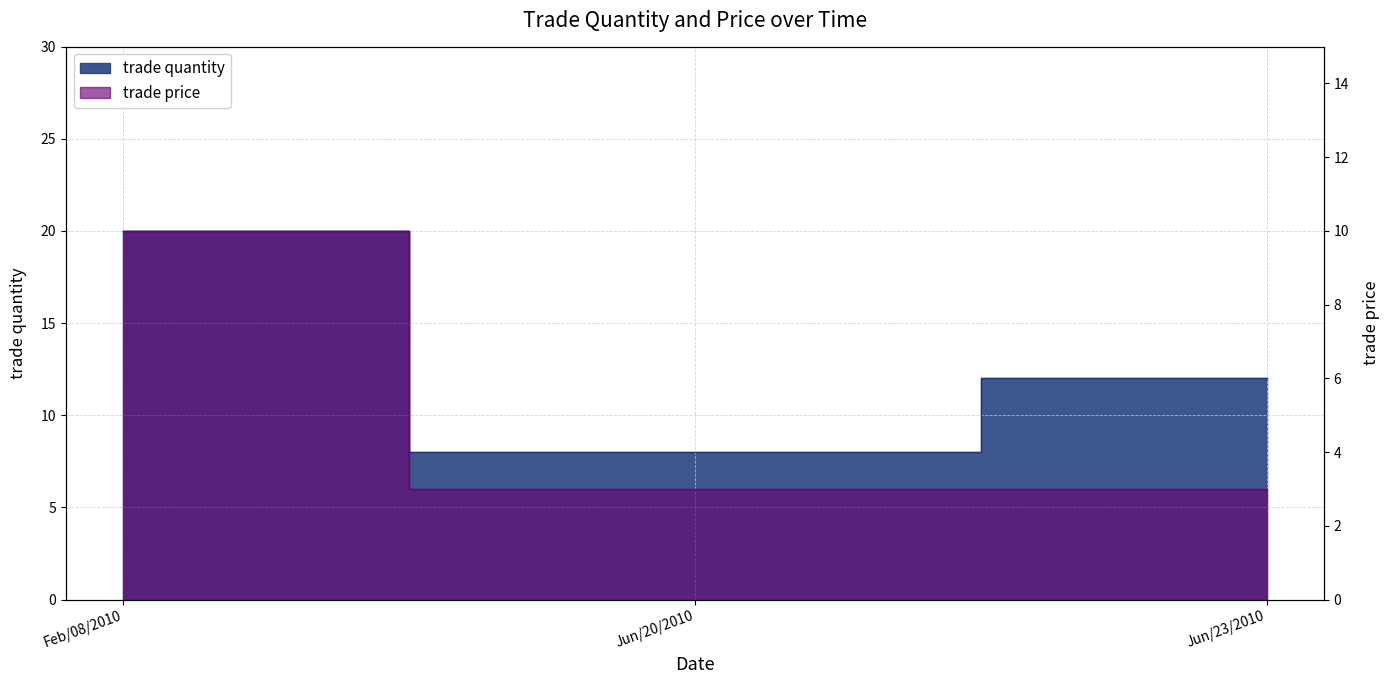

How many lines are shown in the chart?

2